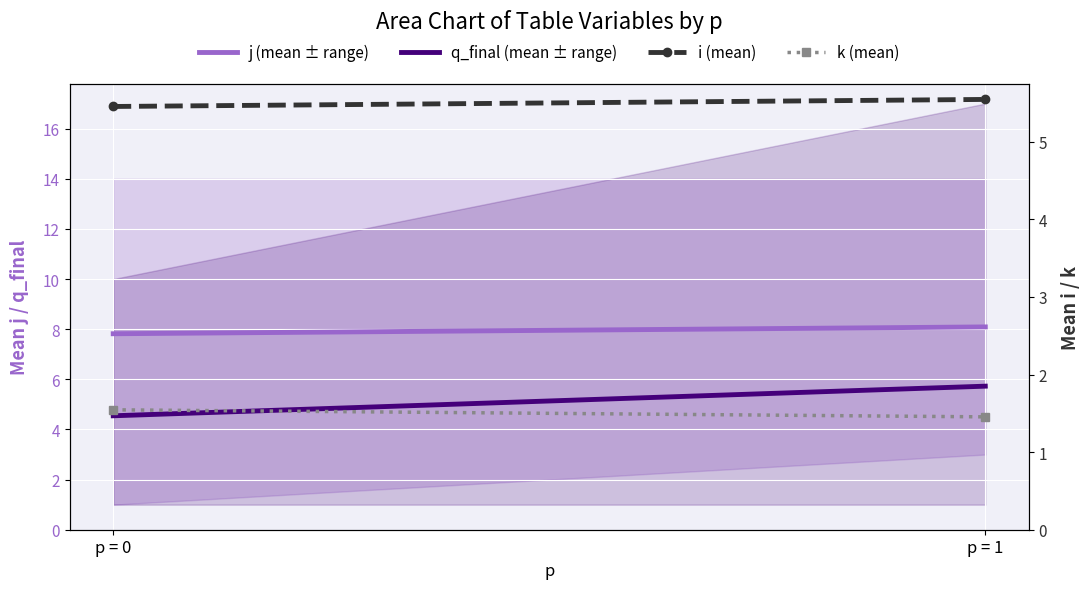

Which has a higher value, p = 0 or p = 1?

p = 1